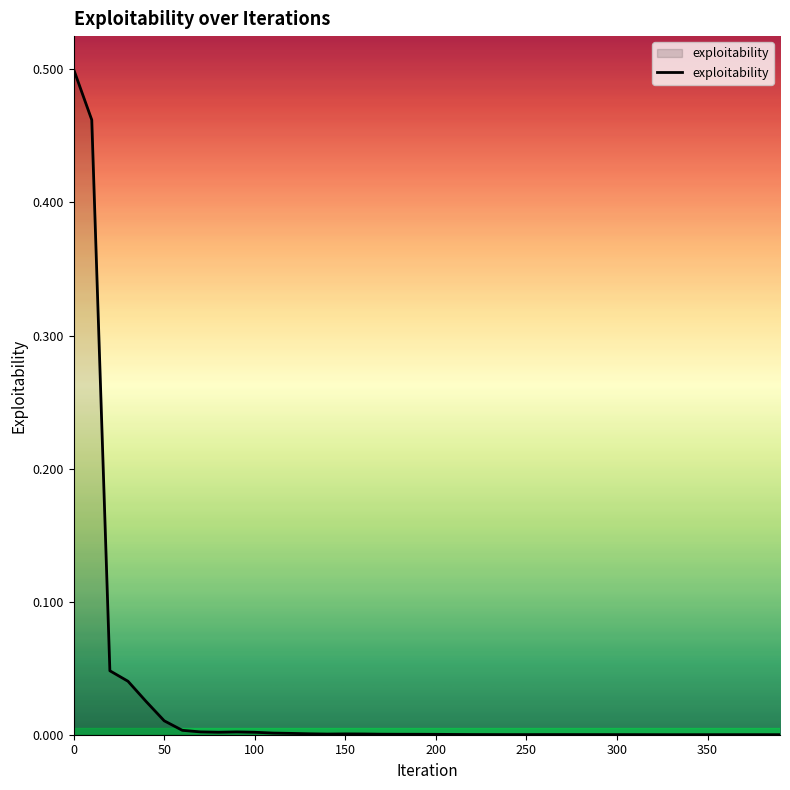

How many lines are shown in the chart?

1